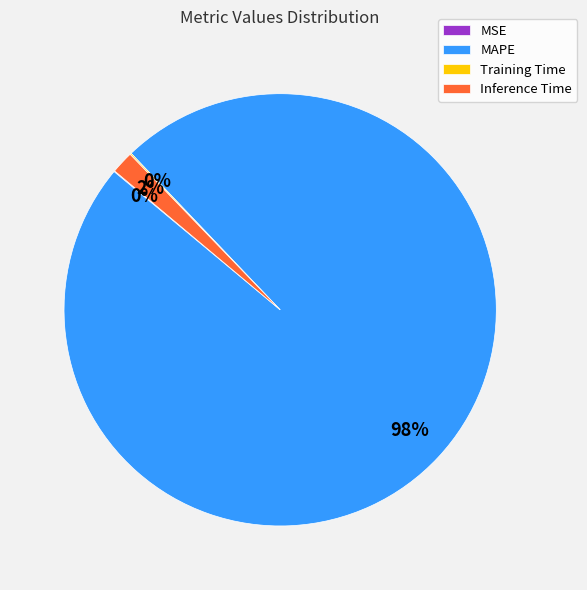

True or false: Inference Time accounts for 13% of the total.

False